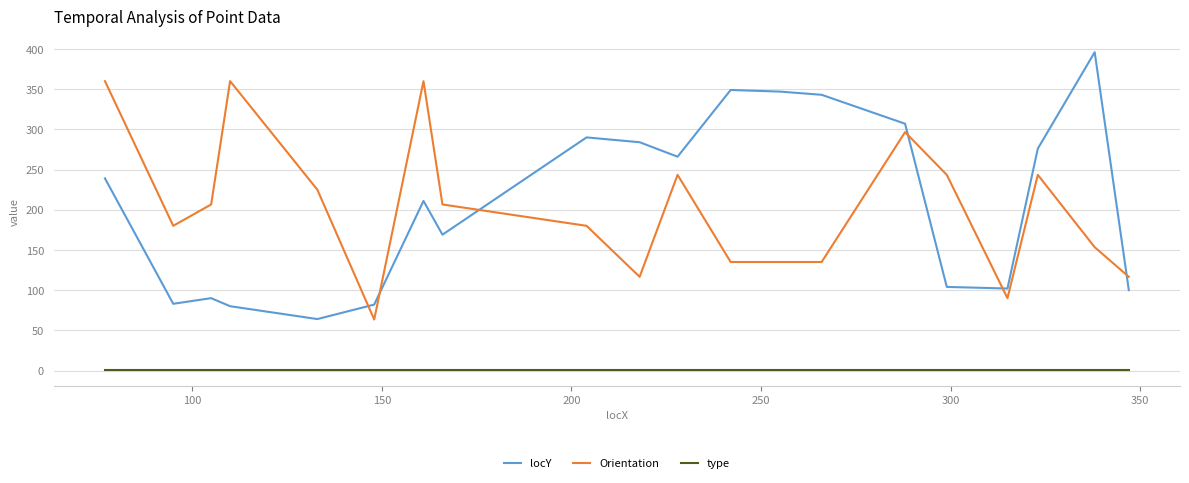

True or false: Orientation and type cross at least once.

False